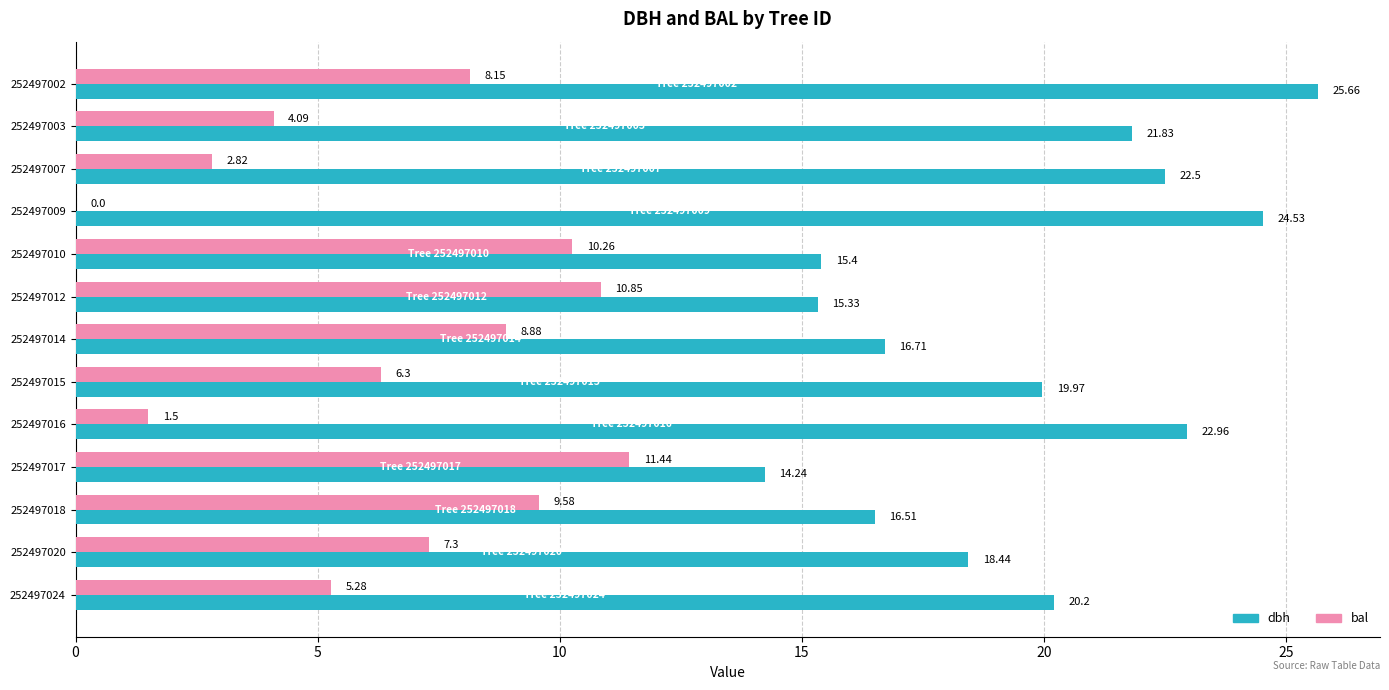

What is the sum of all bal values?

86.5